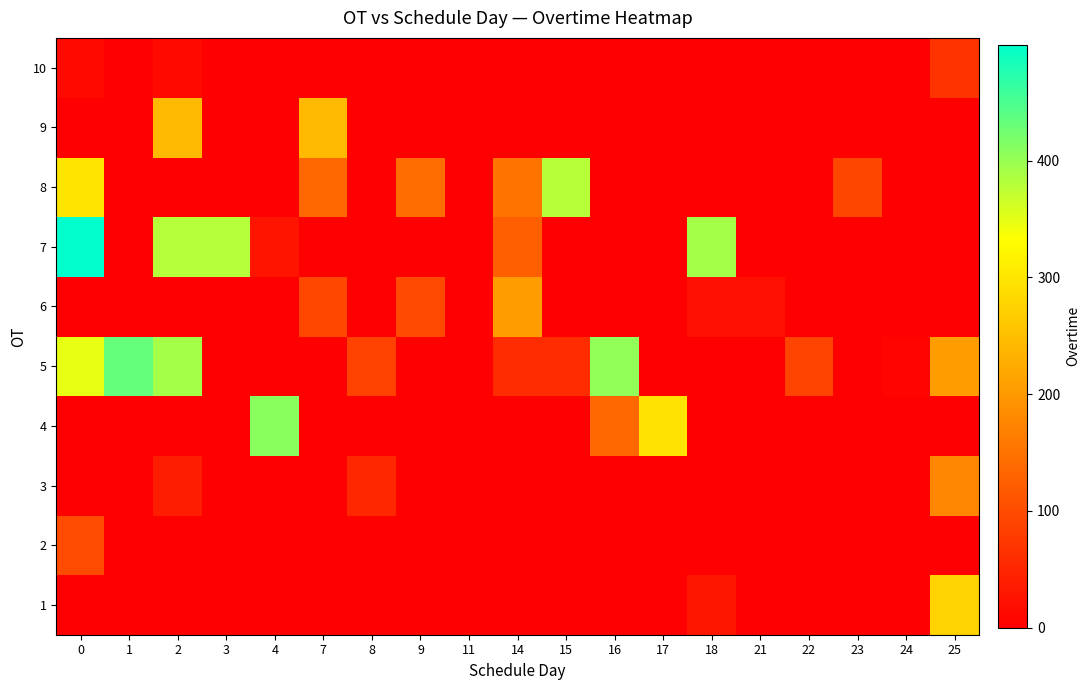

Rank the series by their maximum value, from lowest to highest.

10, 2, 3, 6, 9, 1, 8, 4, 5, 7